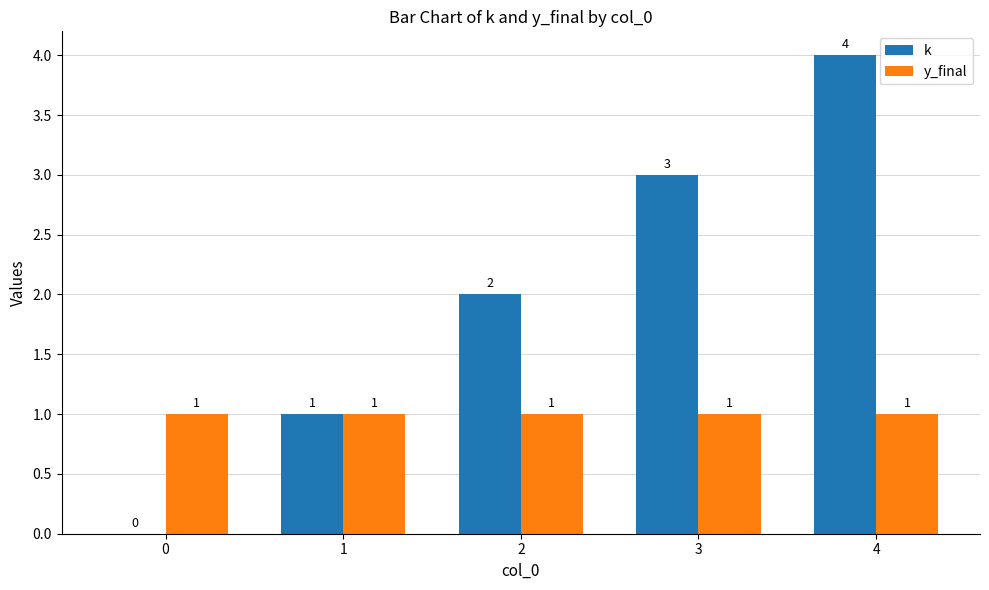

What is the spread (max minus min) of values at 4?

3